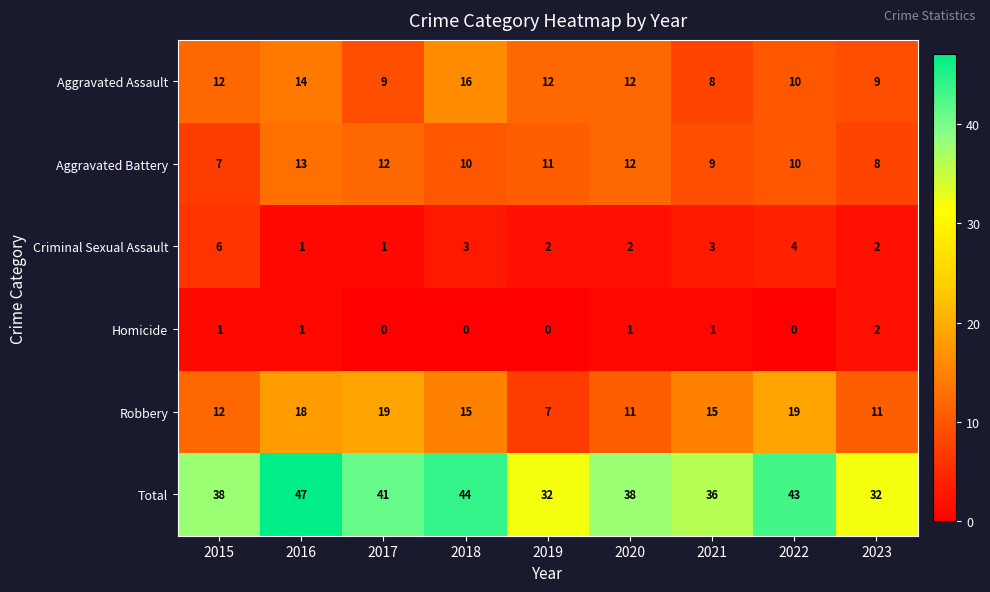

True or false: Total has a value of 25 at 2017.

False